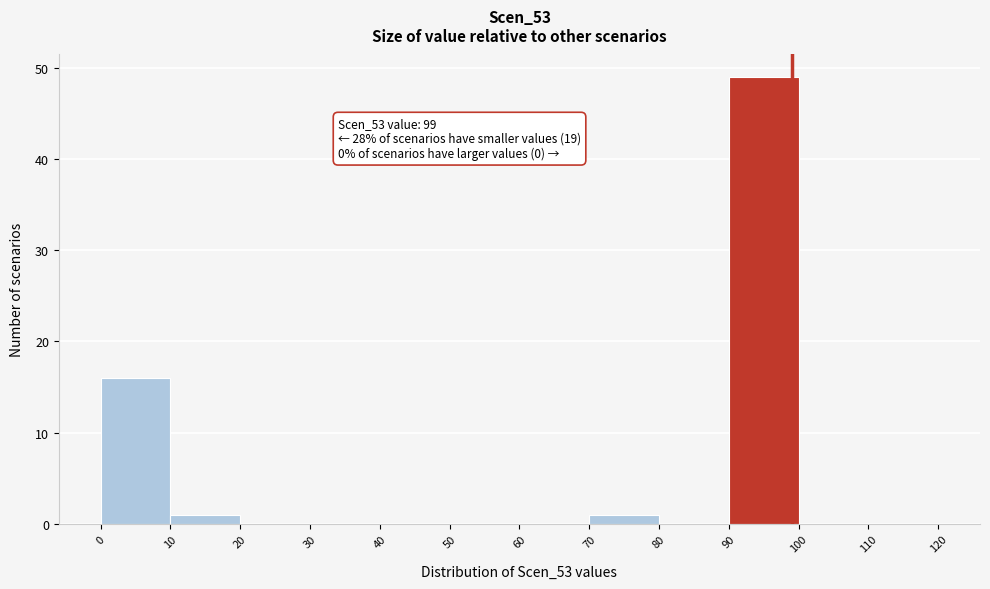

Which range on the x-axis has the tallest bar?

90 to 100